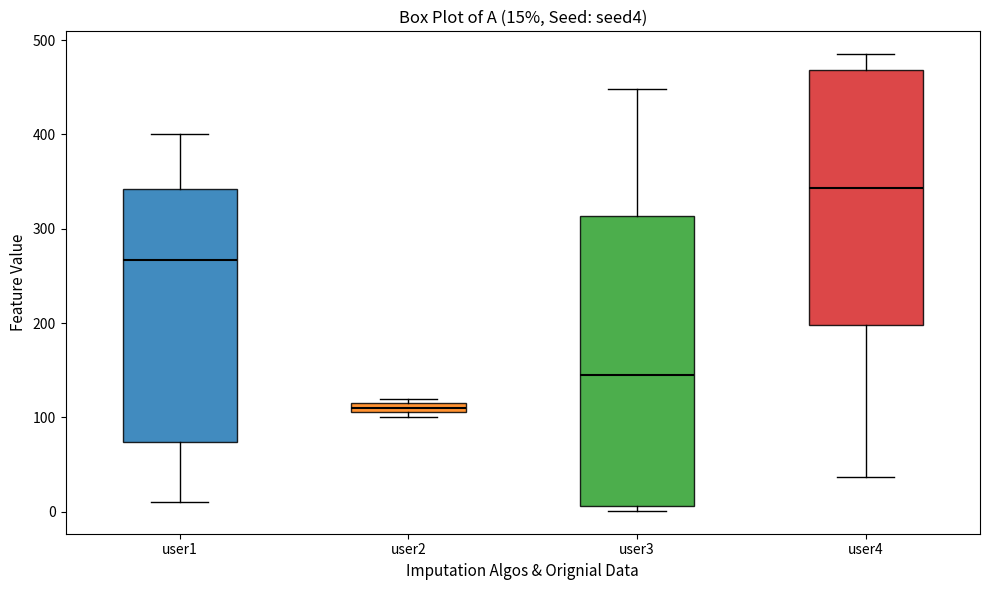

Which box's median line is the lowest?

user2